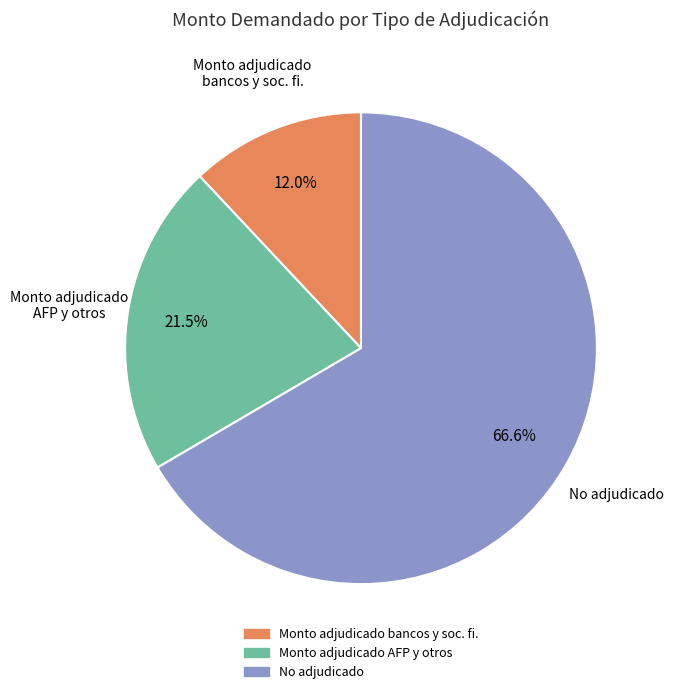

To the nearest percent, what is the average slice percentage?

33%